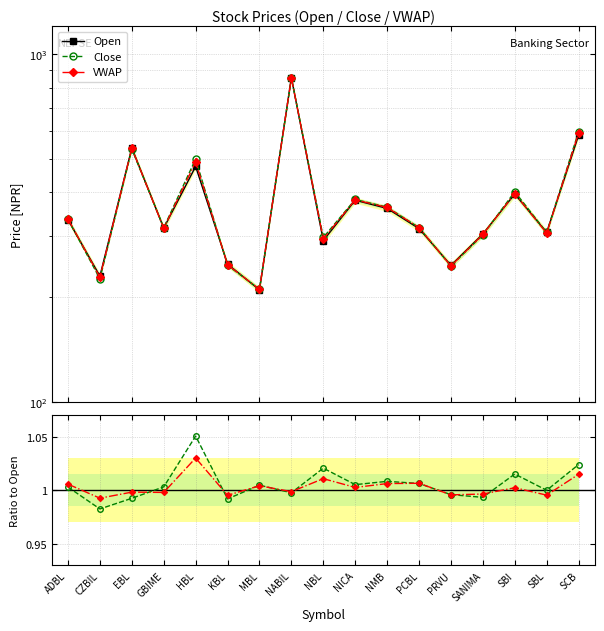

What is the sum of all VWAP values?

6416.2